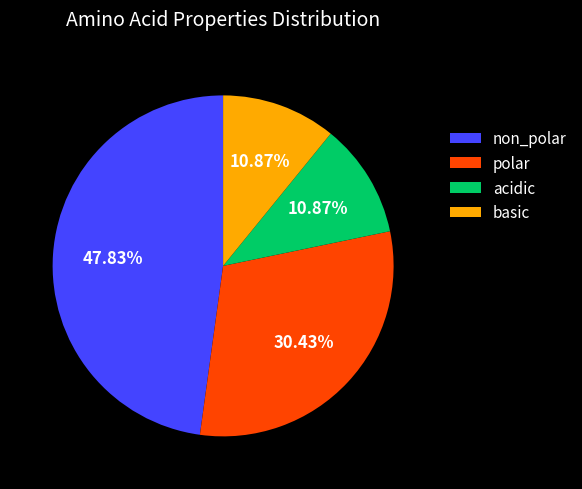

To the nearest percent, what percentage of the pie is acidic?

11%